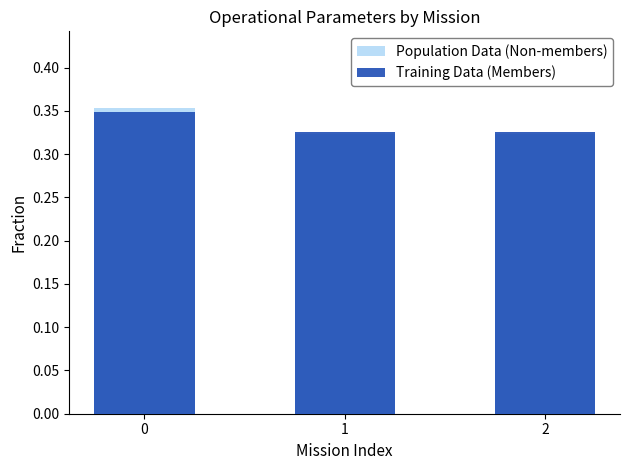

Reading left to right, extract all data points from this chart.

Population Data (Non-members): 0=0.4	1=0.3	2=0.3
Training Data (Members): 0=0.3	1=0.3	2=0.3